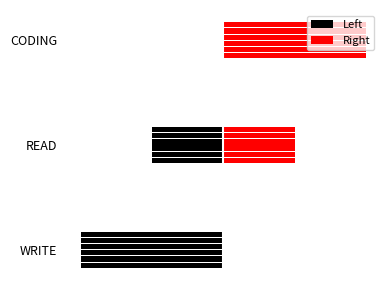

List the labels in order of Left value, smallest first.

CODING, READ, WRITE